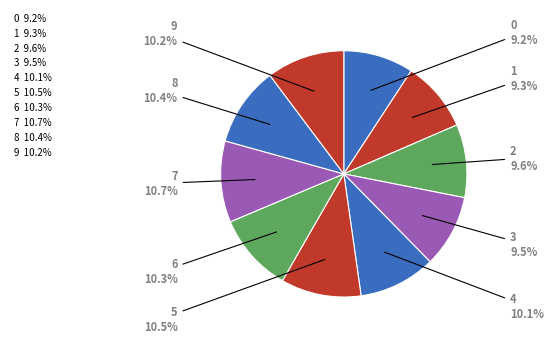

Rank the categories by value from lowest to highest.

0, 1, 3, 2, 4, 9, 6, 8, 5, 7